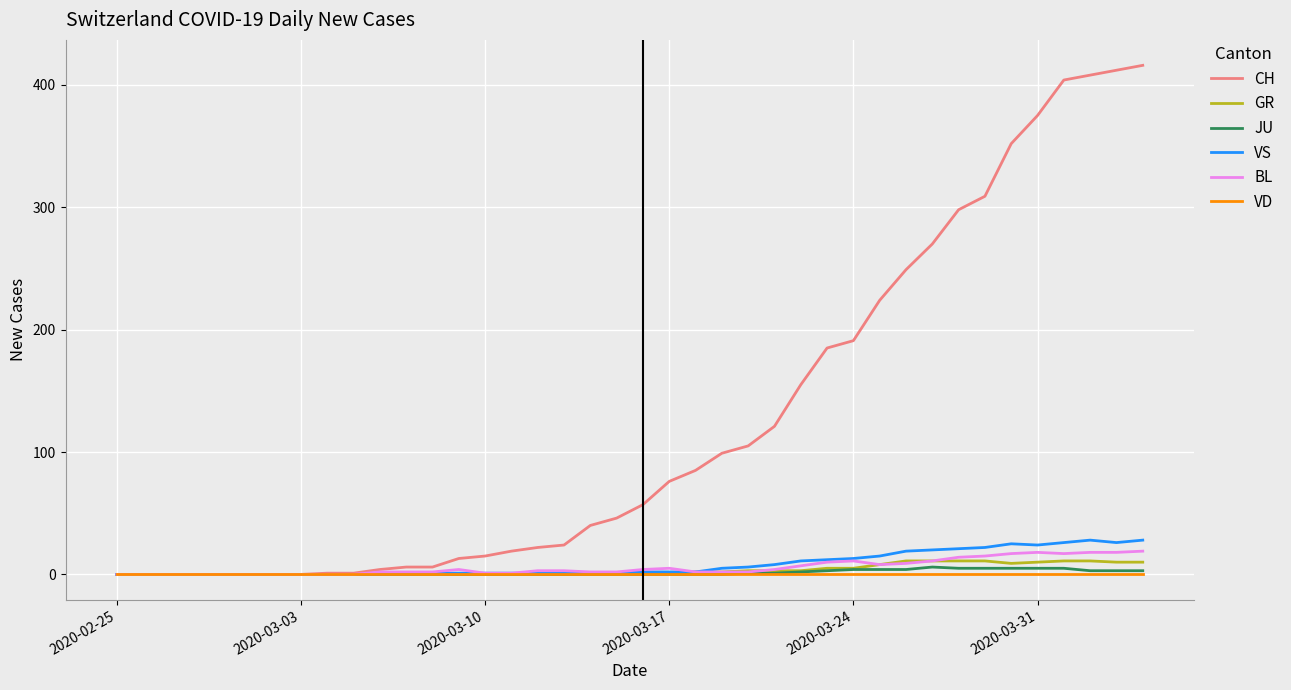

Which series has the widest spread of values?

CH